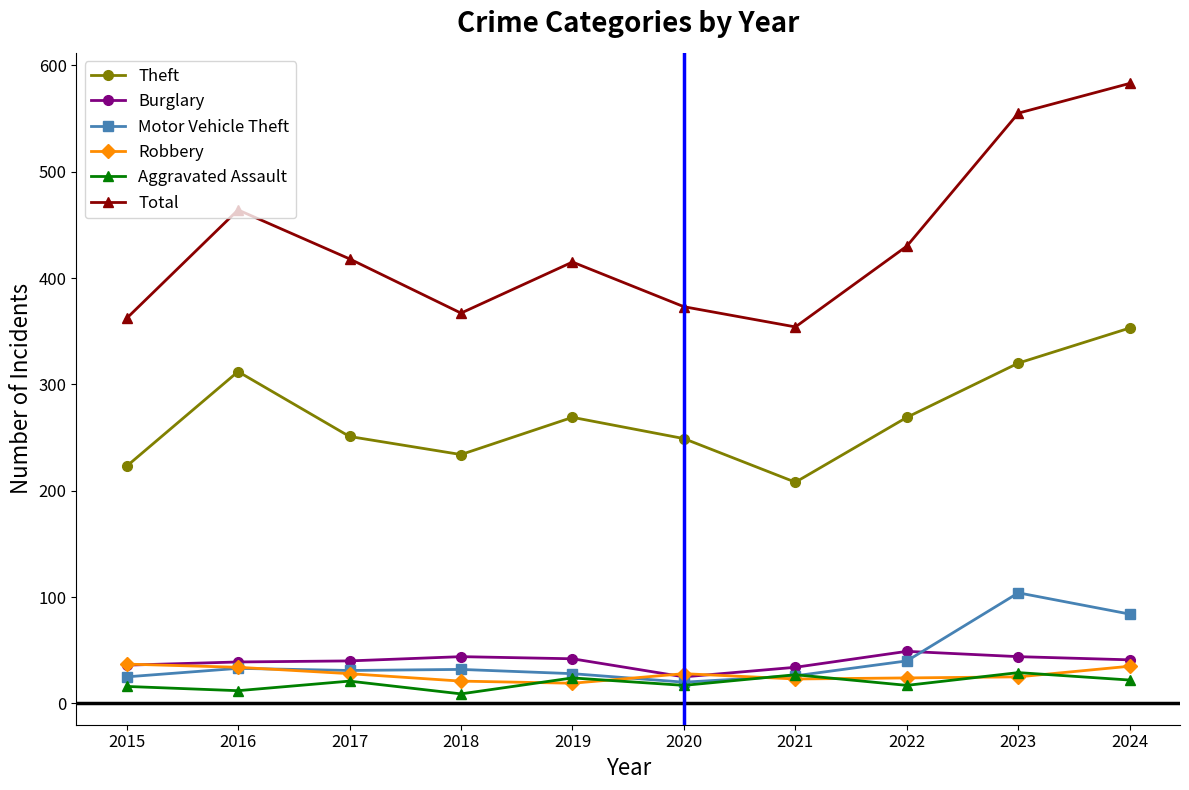

At which category is the sum across all series the highest?

2024